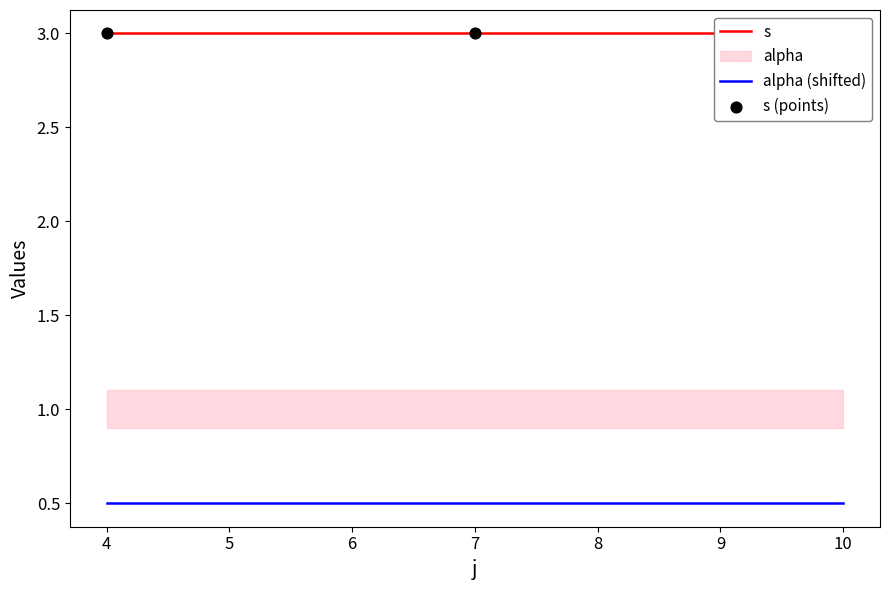

Which series has the largest Y range (max minus min)?

s